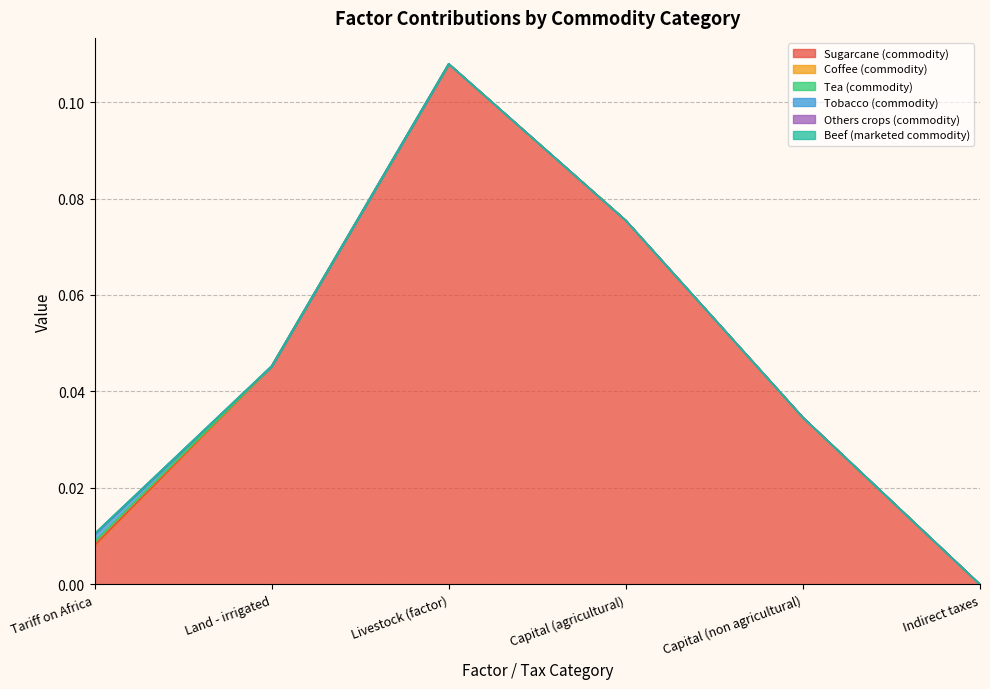

At Tariff on Africa, list the series in order from largest to smallest.

Sugarcane (commodity), Tobacco (commodity), Coffee (commodity), Tea (commodity), Others crops (commodity), Beef (marketed commodity)